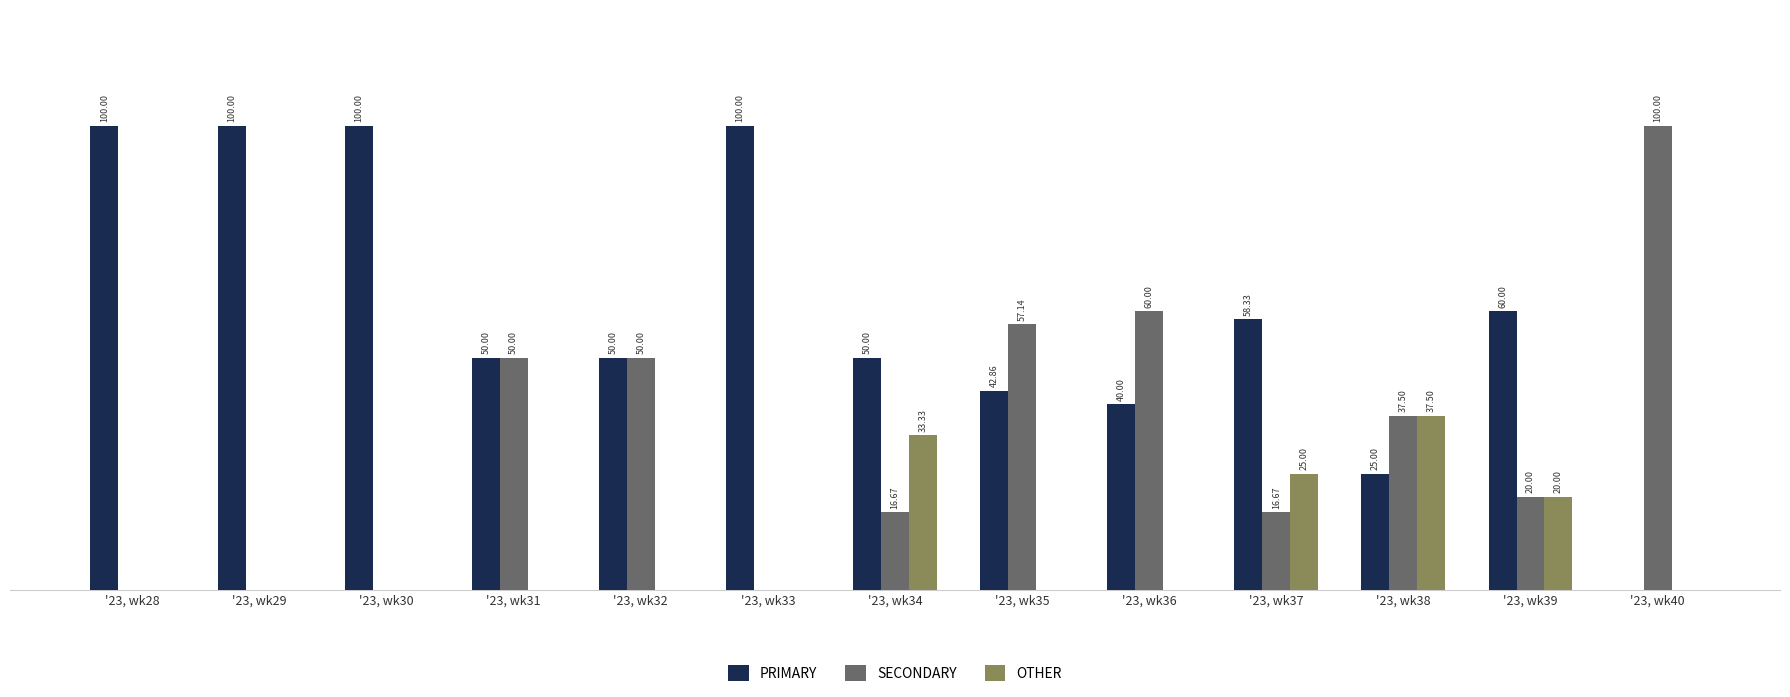

At which category does the chart reach its minimum across all series?

'23, wk40